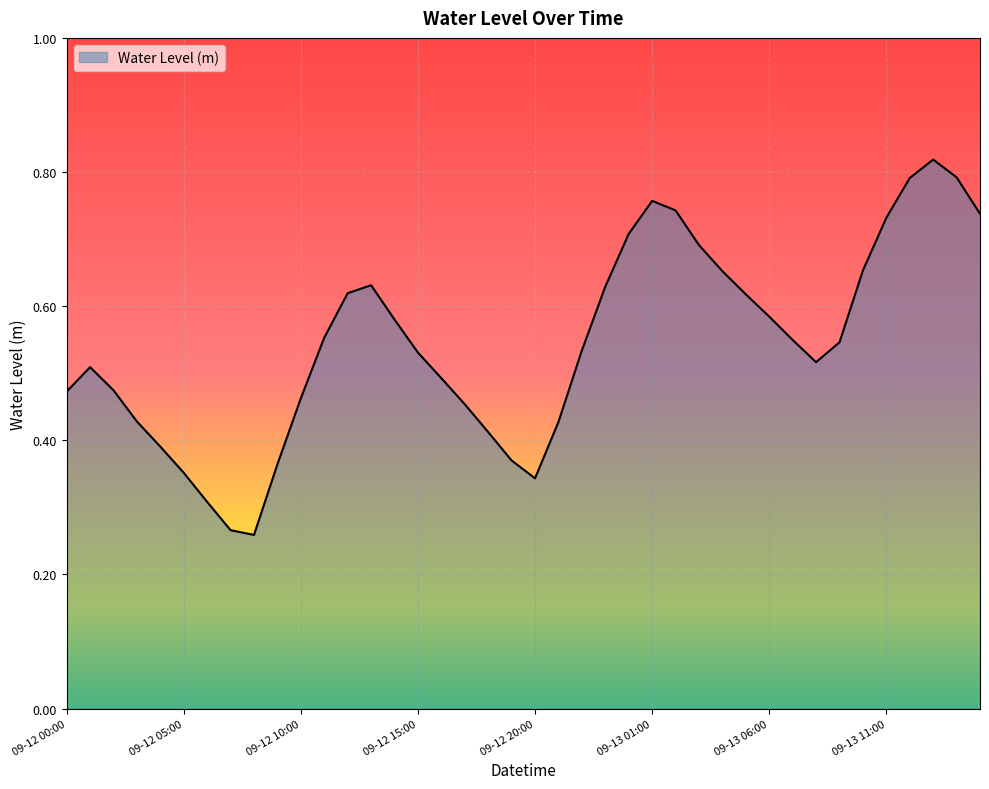

Rank the categories by value from highest to lowest.

09-13 13:00, 09-13 14:00, 09-13 12:00, 09-13 01:00, 09-13 02:00, 09-13 15:00, 09-13 11:00, 09-13 00:00, 09-13 03:00, 09-13 10:00, 09-13 04:00, 09-12 13:00, 09-12 23:00, 09-12 12:00, 09-13 05:00, 09-13 06:00, 09-12 14:00, 09-12 11:00, 09-13 07:00, 09-13 09:00, 09-12 22:00, 09-12 15:00, 09-13 08:00, 09-12 01:00, 09-12 16:00, 09-12 02:00, 09-12 00:00, 09-12 10:00, 09-12 17:00, 09-12 03:00, 09-12 21:00, 09-12 18:00, 09-12 04:00, 09-12 19:00, 09-12 09:00, 09-12 05:00, 09-12 20:00, 09-12 06:00, 09-12 07:00, 09-12 08:00